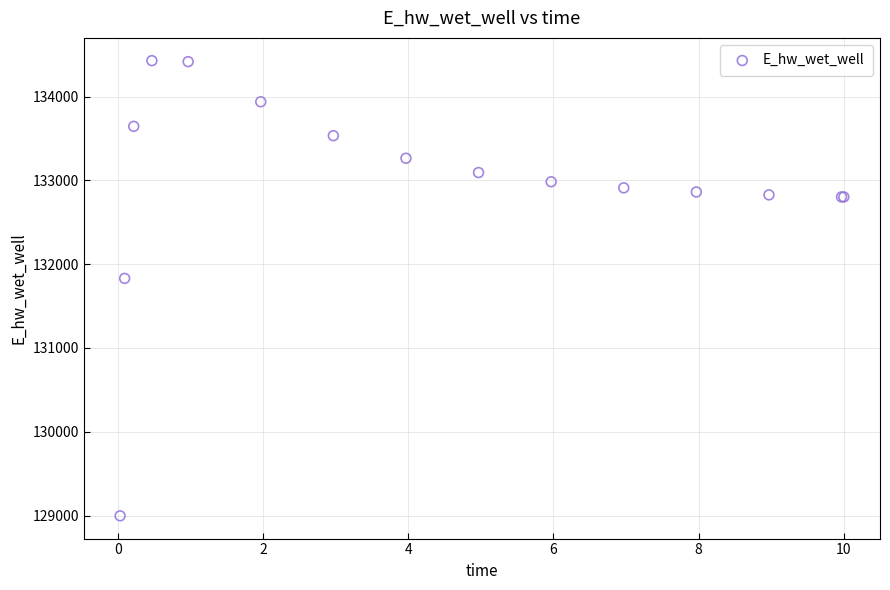

What Y value in the scatter plot is closest to 131713?

131830.9